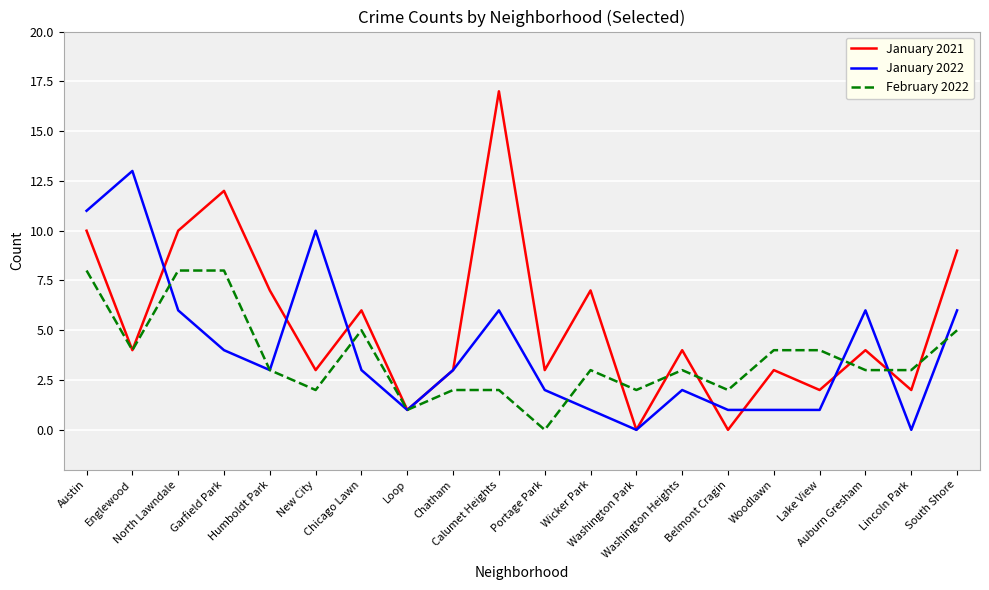

What are all the series names shown in the legend?

January 2021, January 2022, February 2022